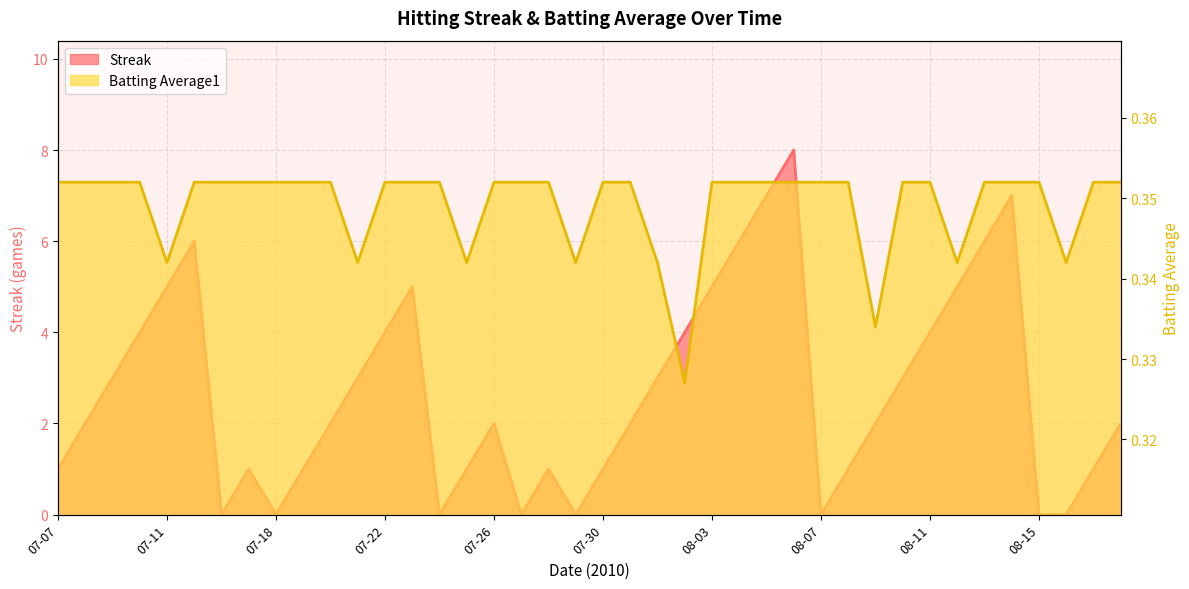

What is the minimum value for Batting Average1?

0.3